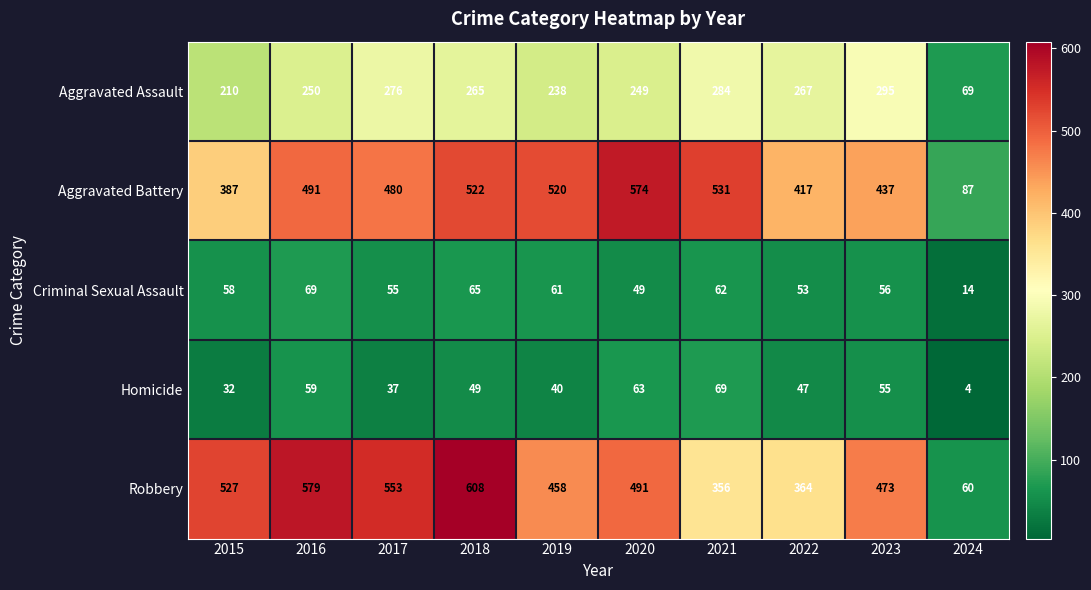

What is the sum of the Aggravated Battery values at 2018 and 2023?

959